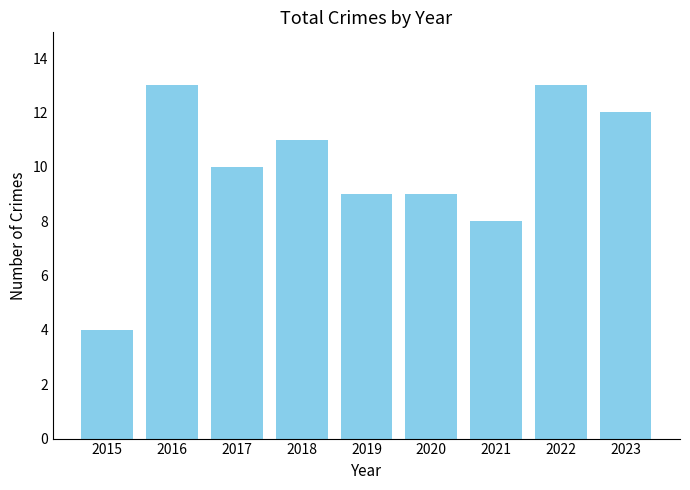

How many bars are there in total?

9